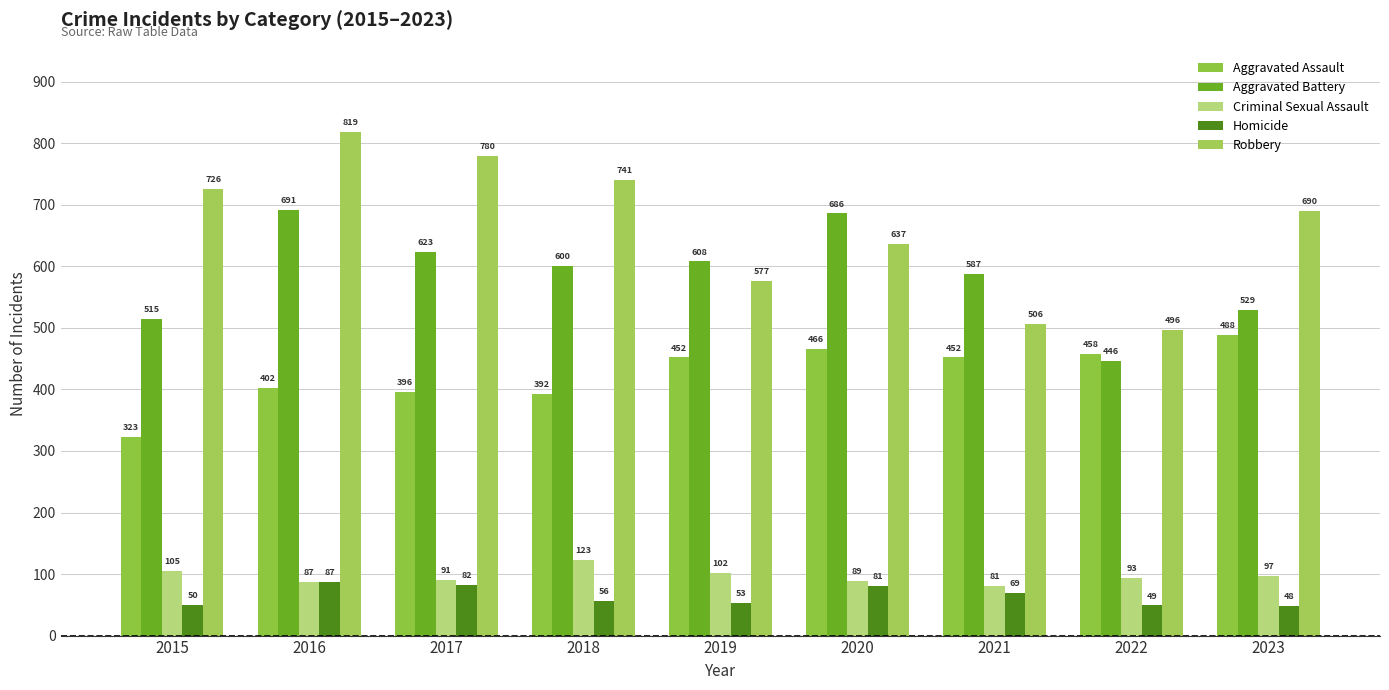

Which category has the highest value in the Aggravated Battery series?

2016